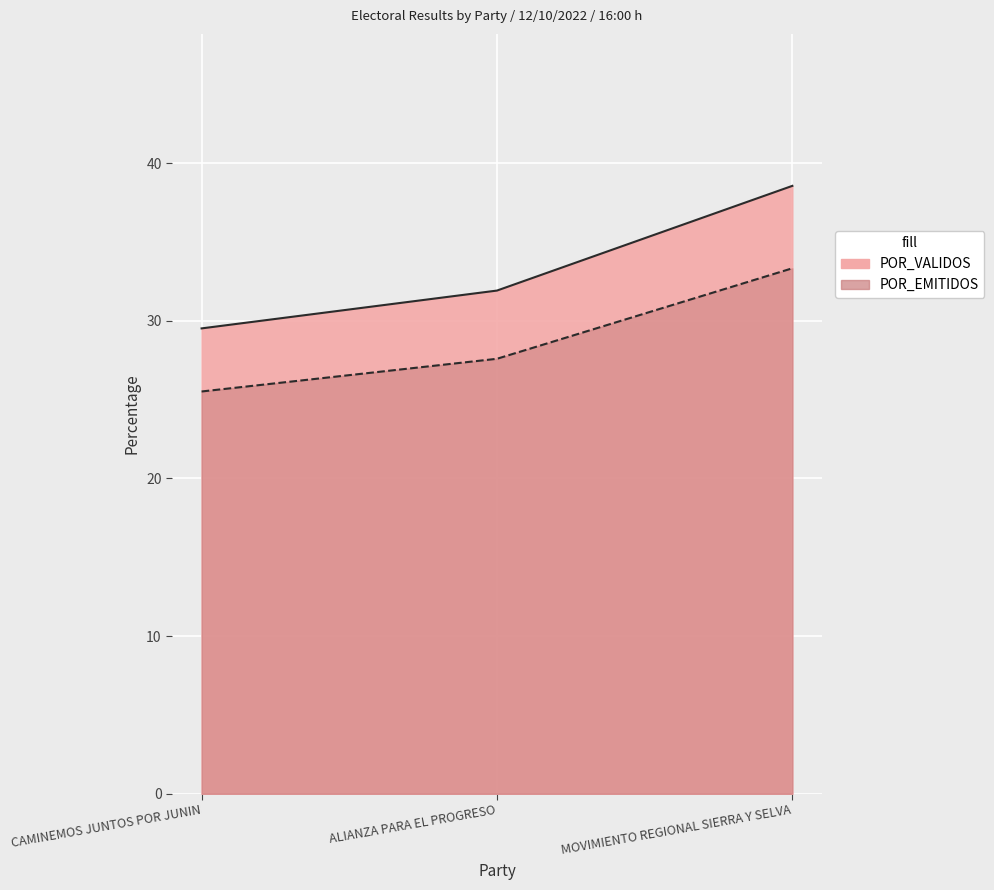

Which category has the highest value across all series?

MOVIMIENTO REGIONAL SIERRA Y SELVA